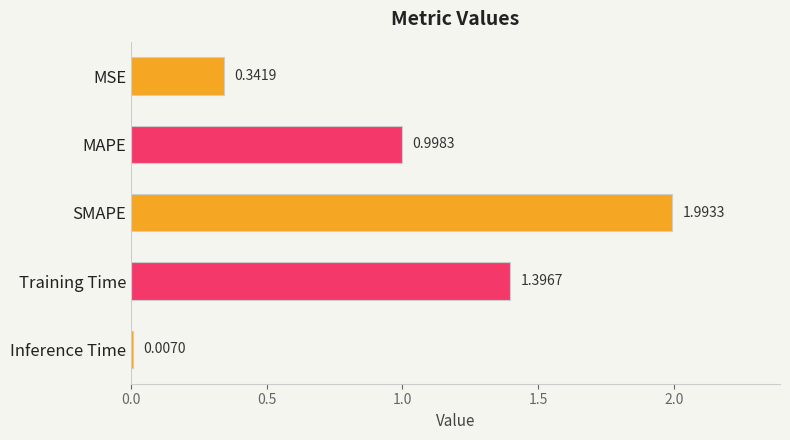

What is the change in value from MAPE to SMAPE?

+1.0